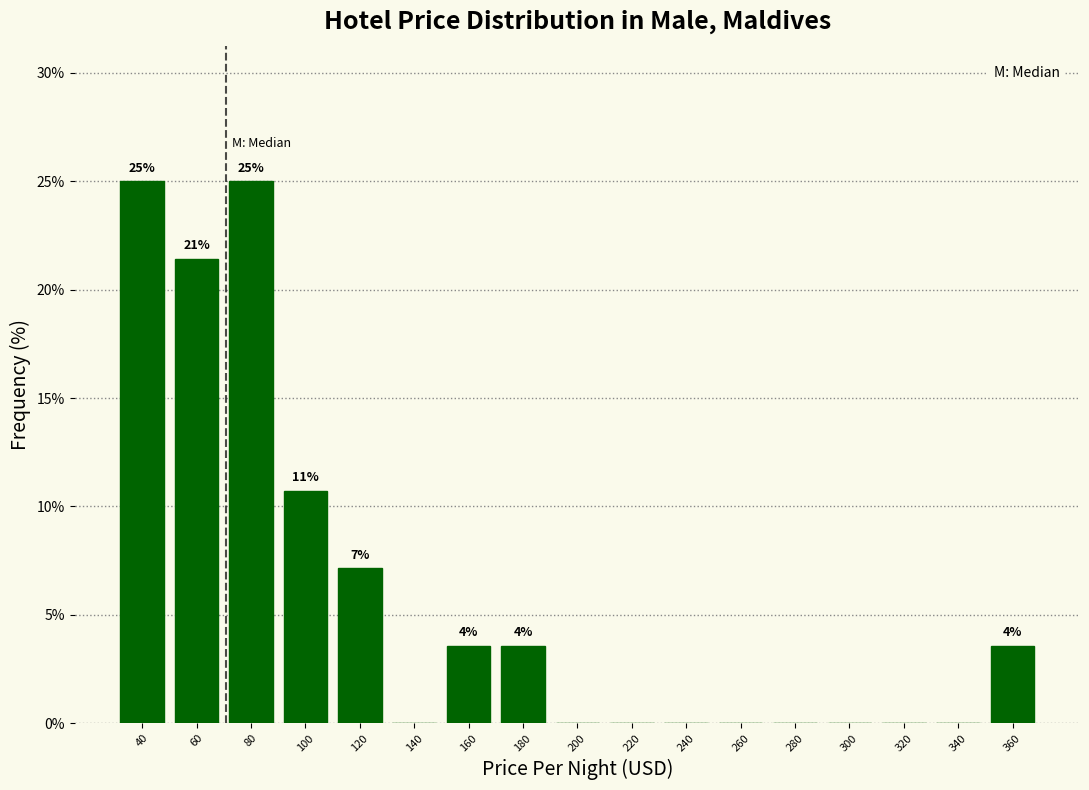

Reading right to left, what are all the values shown in this chart?

360=3.6	340=0.0	320=0.0	300=0.0	280=0.0	260=0.0	240=0.0	220=0.0	200=0.0	180=3.6	160=3.6	140=0.0	120=7.1	100=10.7	80=25.0	60=21.4	40=25.0